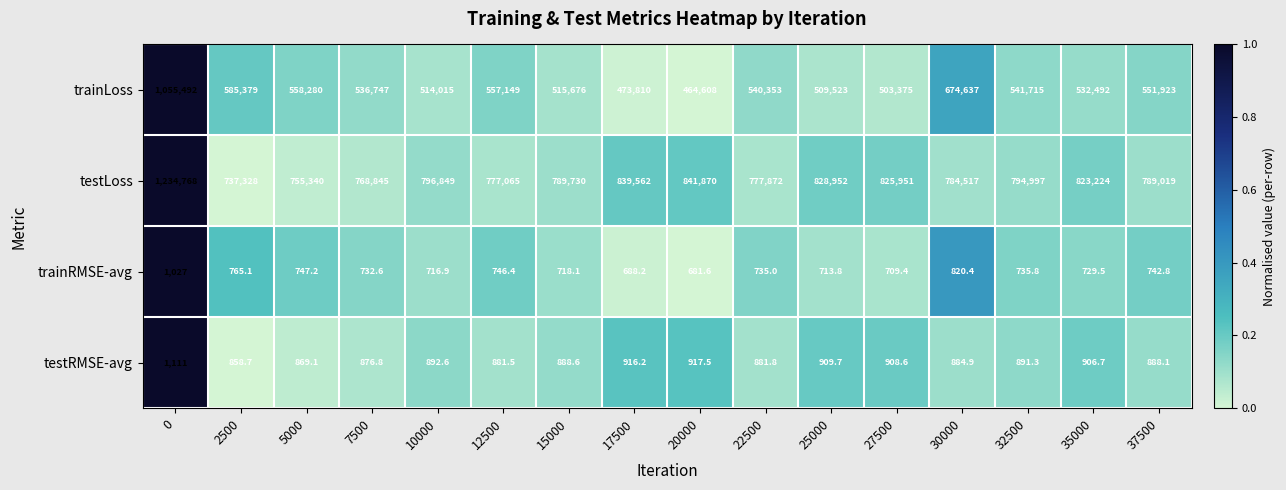

What is the difference between the highest and lowest values at 17500?

838873.8